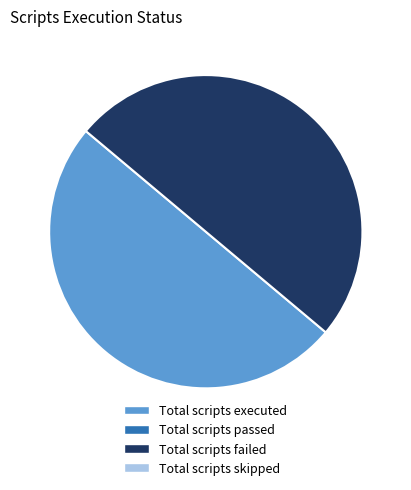

To the nearest percent, what is the average slice percentage?

50%